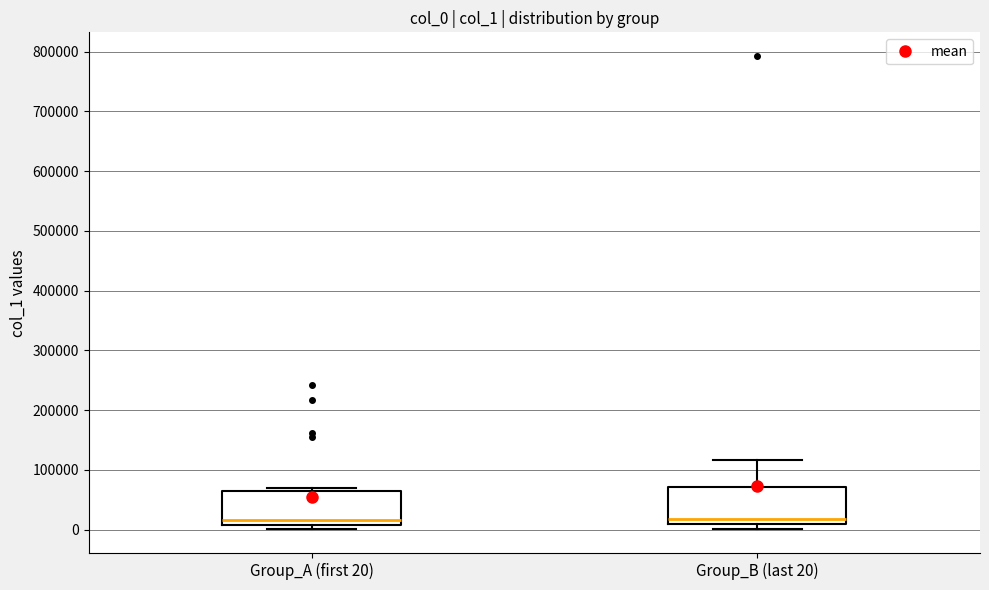

Reading left to right, transcribe this box plot: for each box, give where its median line is, the range the box spans, and where its two whiskers end, as read against the y-axis. The values are not printed on the chart, so give them approximately, as read against the axis.

Group_A (first 20): median 20000, box 10000 to 60000, whiskers 0 to 70000
Group_B (last 20): median 20000, box 10000 to 70000, whiskers 0 to 120000